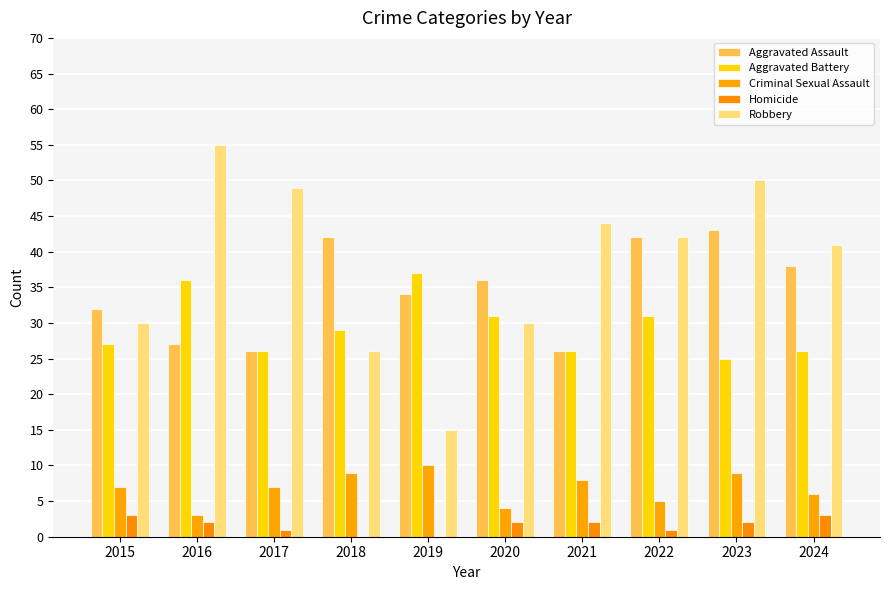

Reading left to right, list all the values displayed in this chart.

Aggravated Assault: 32	27	26	42	34	36	26	42	43	38
Aggravated Battery: 27	36	26	29	37	31	26	31	25	26
Criminal Sexual Assault: 7	3	7	9	10	4	8	5	9	6
Homicide: 3	2	1	0	0	2	2	1	2	3
Robbery: 30	55	49	26	15	30	44	42	50	41